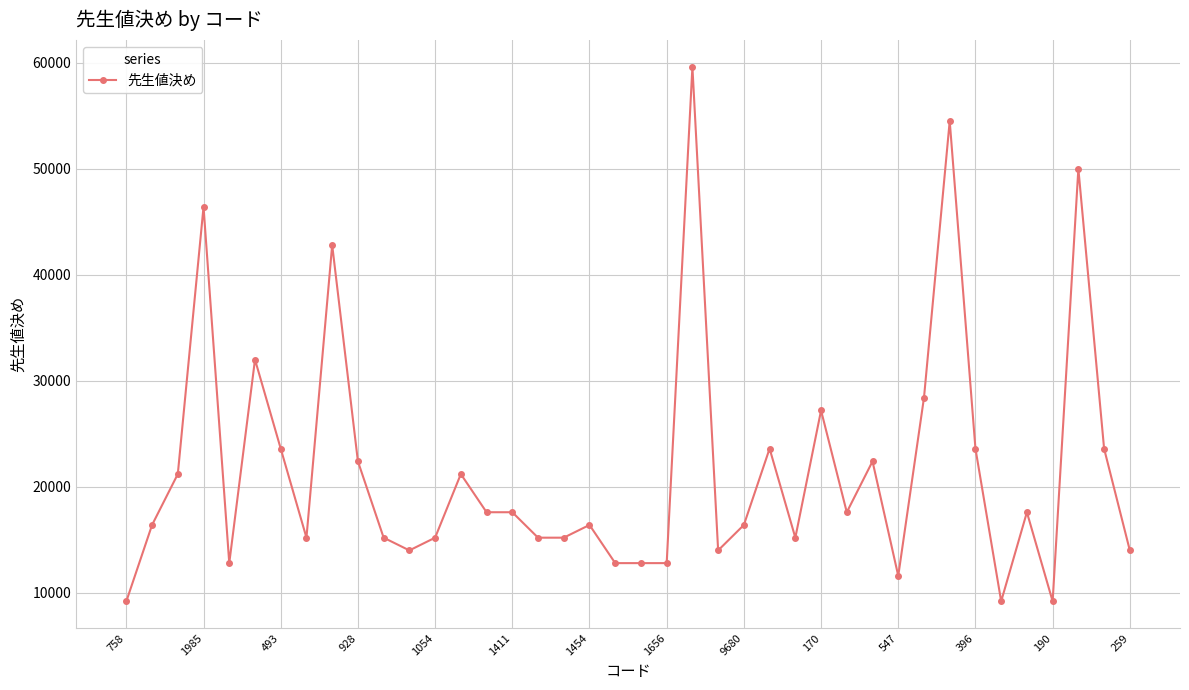

What is the difference between the maximum and minimum values?

50400